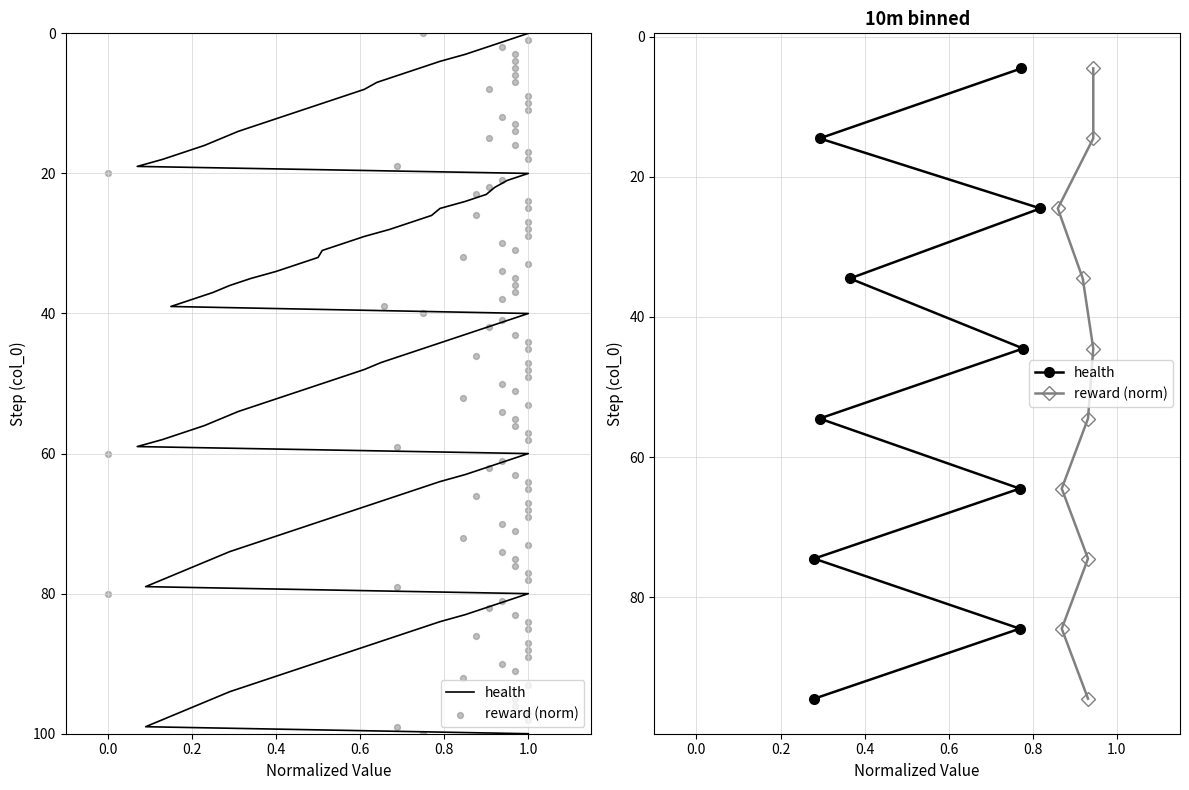

What is the total value across all series at 1.0?

129.0